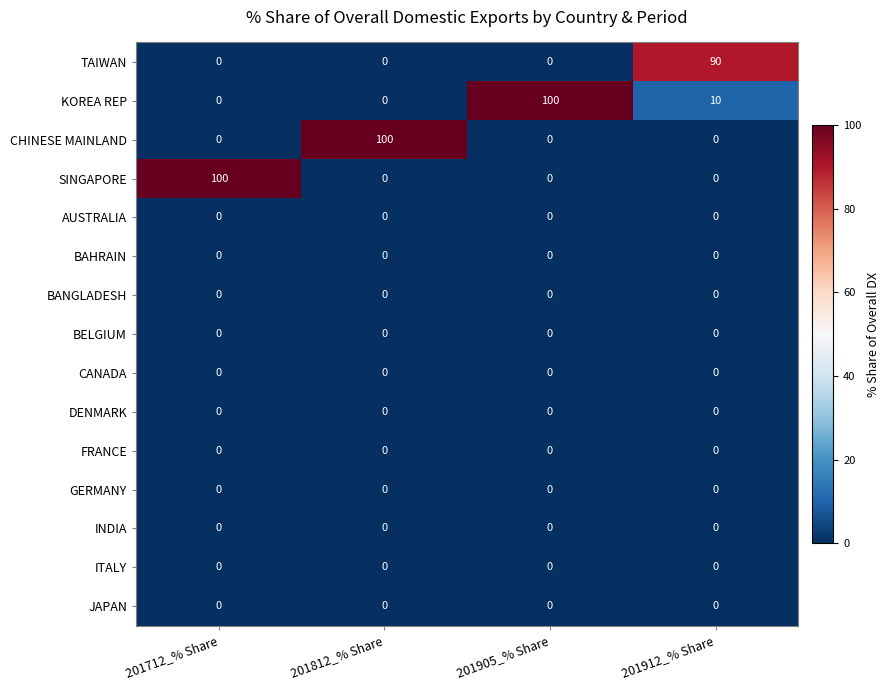

Which series changed the most between 201812_% Share and 201912_% Share?

CHINESE MAINLAND